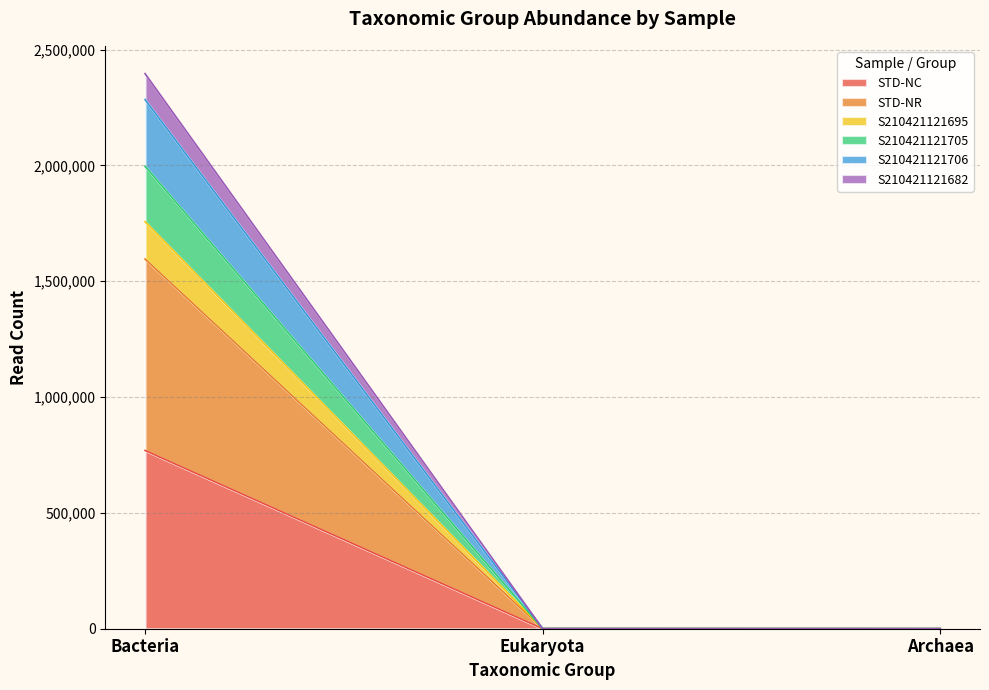

List the labels in order of S210421121682 value, largest first.

Bacteria, Eukaryota, Archaea